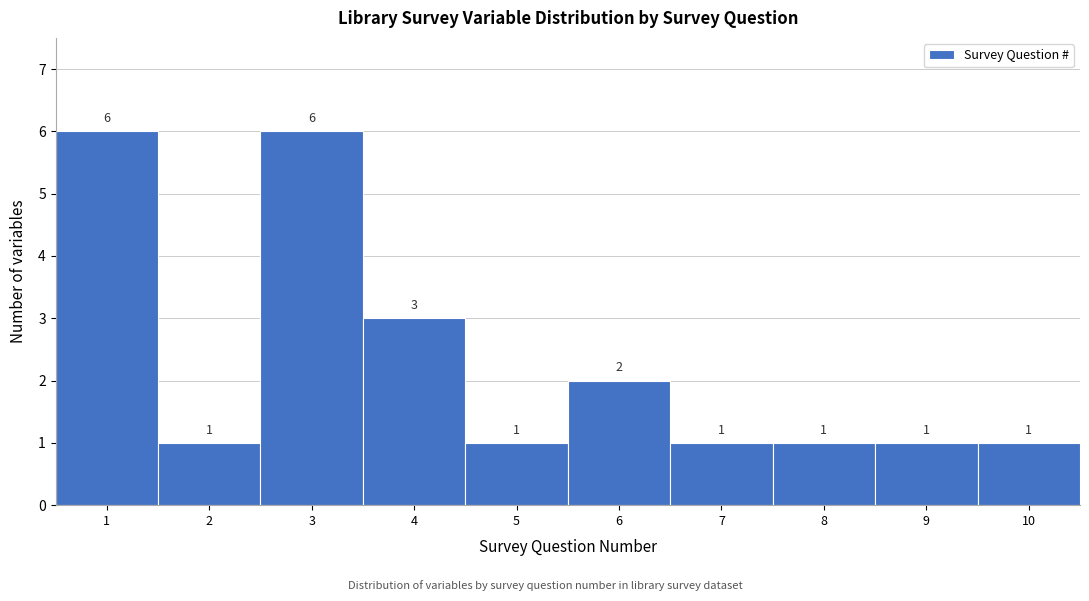

How tall is the bar that spans 6.5 to 7.5 on the x-axis?

1